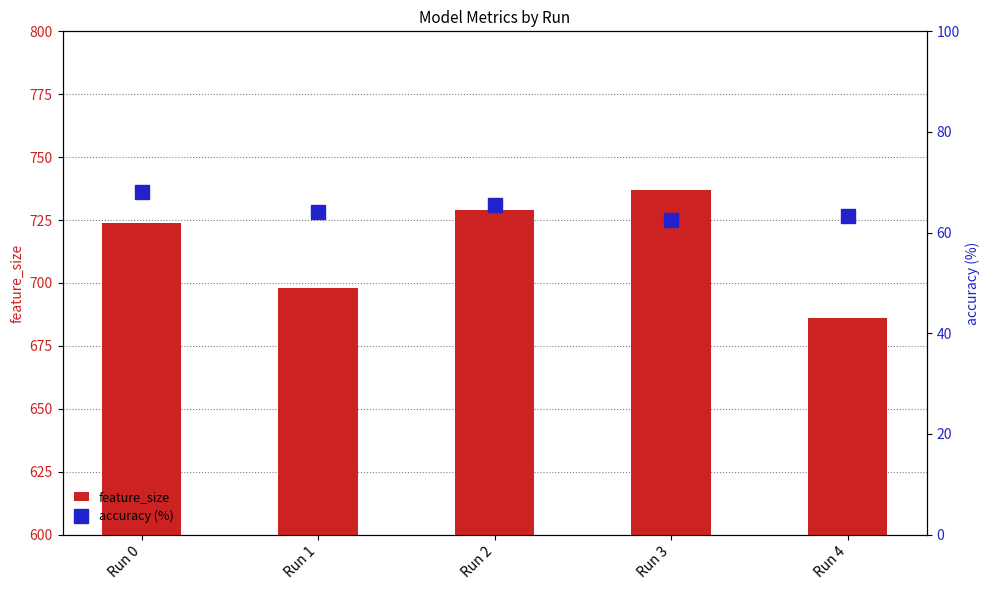

What is the smallest value displayed?

62.6